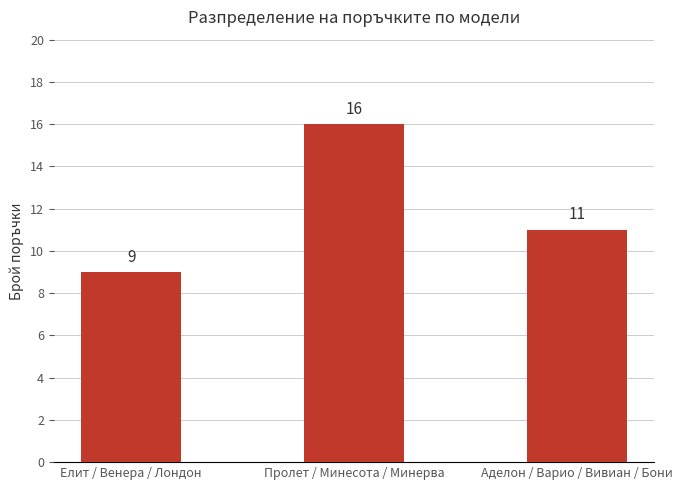

How many distinct data groups are displayed?

1